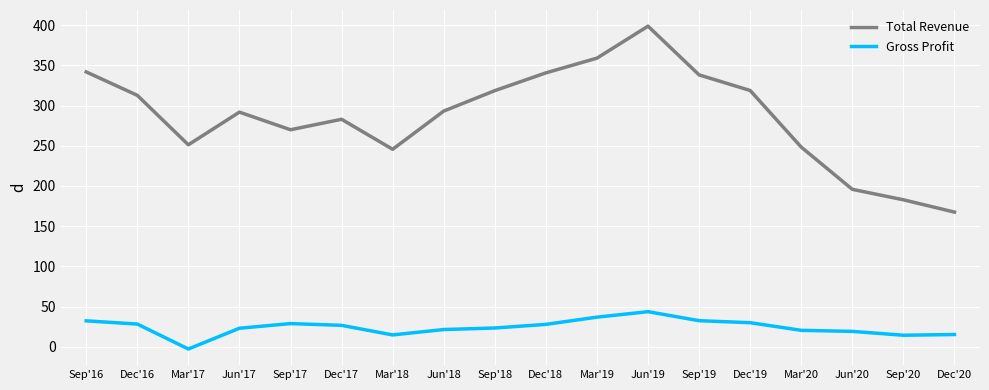

How many distinct data groups are displayed?

2